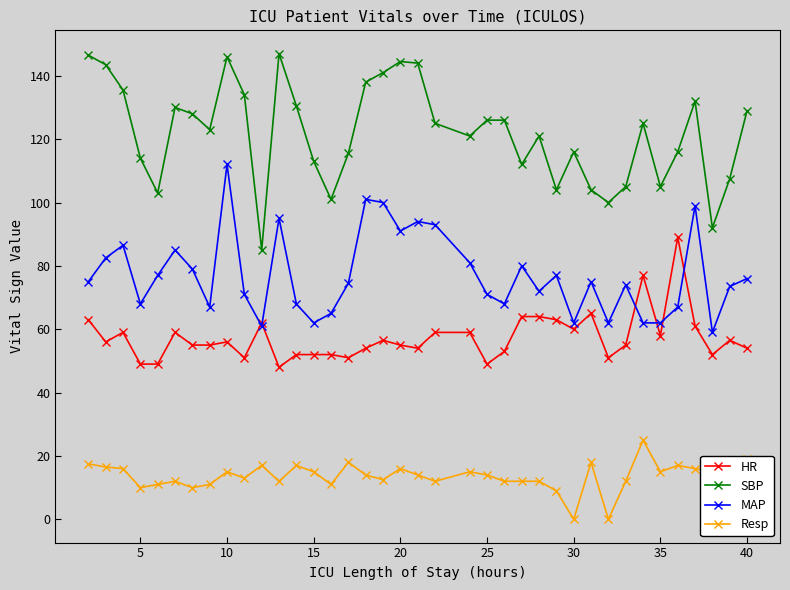

What is the value of the HR point at the 37th from the left?

56.5